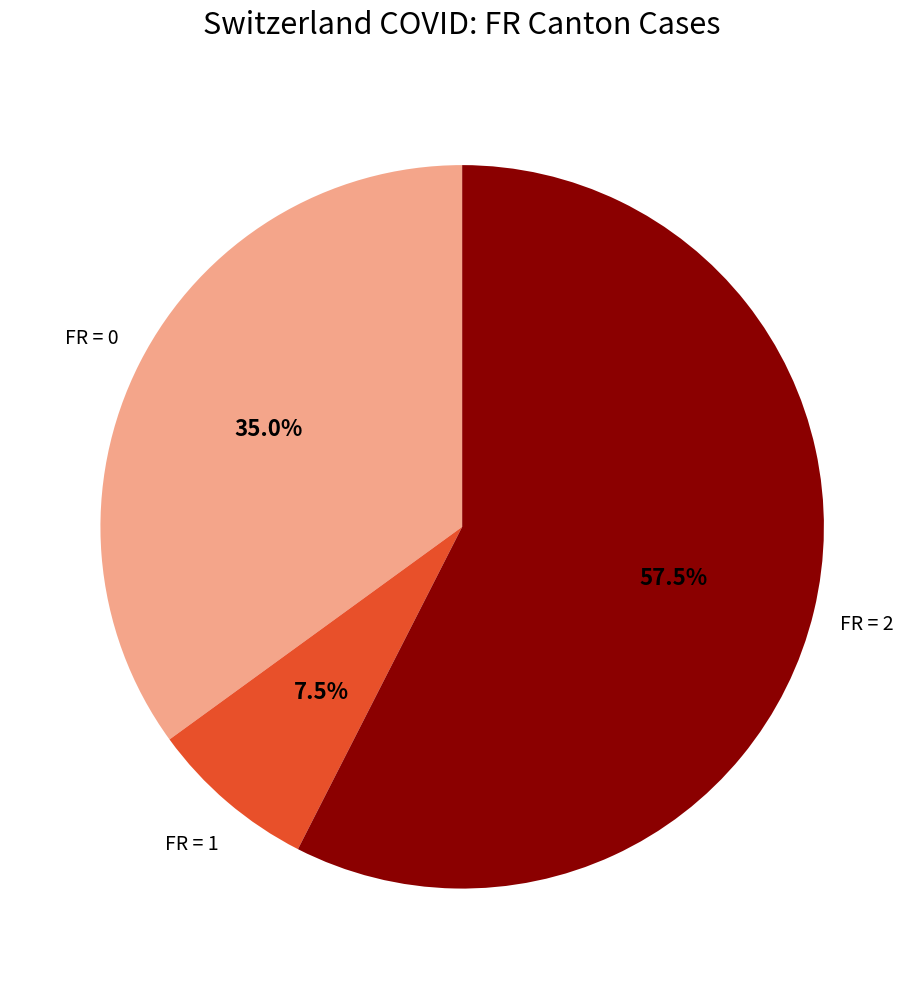

Is there a majority slice in this chart?

Yes